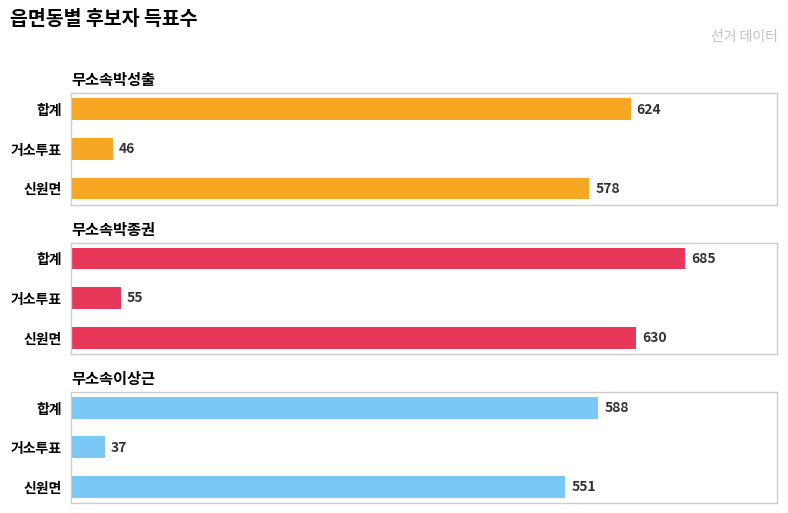

How many bars are there in each group?

3